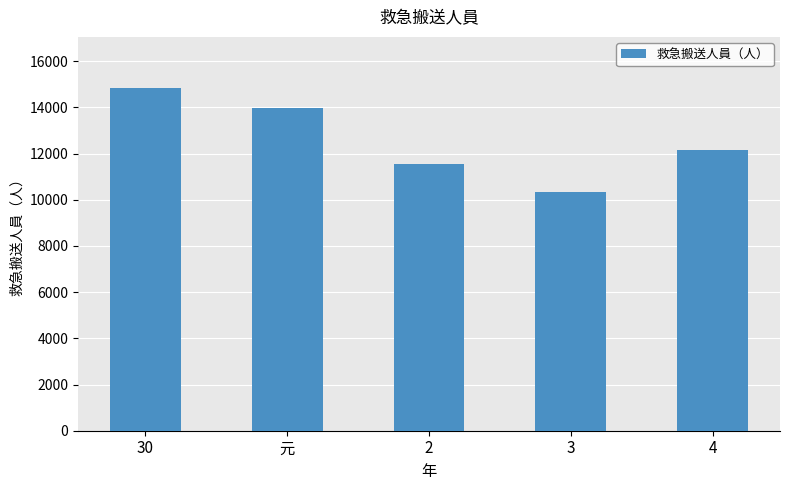

What is the difference between the maximum and second lowest values?

3275